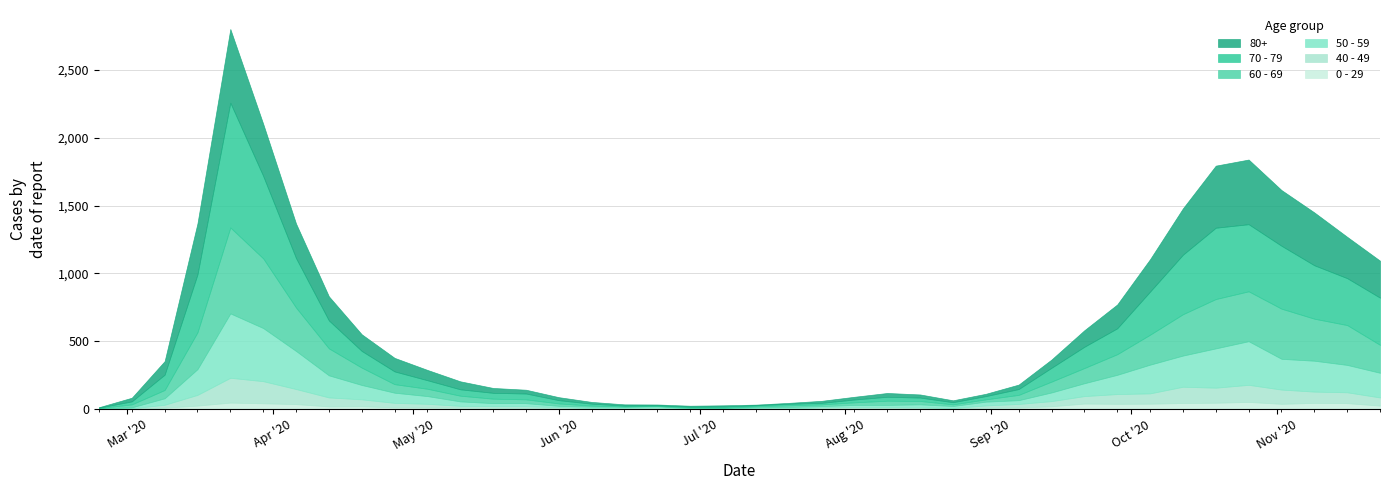

Where is 70 - 79 nearest to the value 462?

2020-11-02